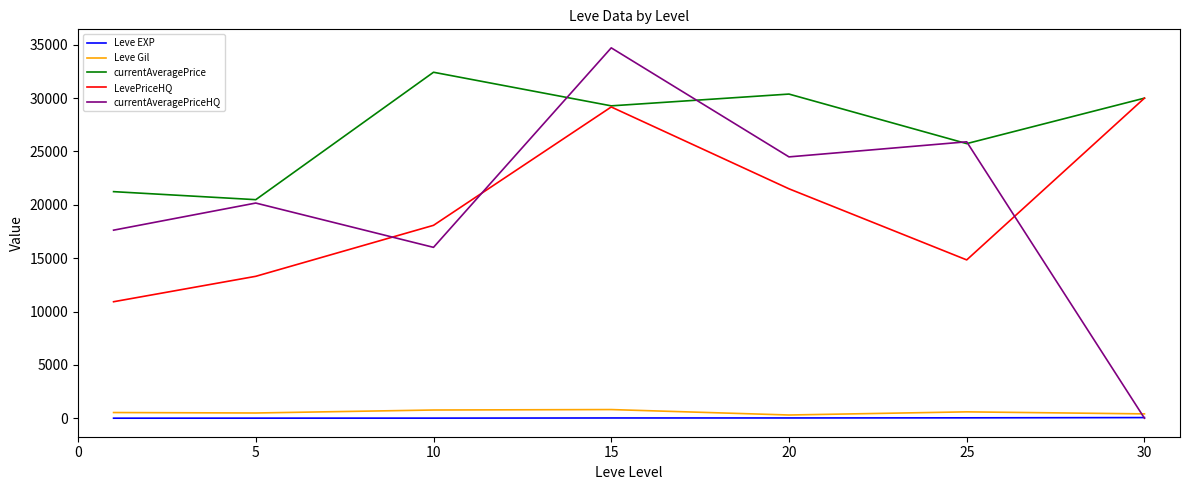

What is the maximum value for Leve Gil?

810.0